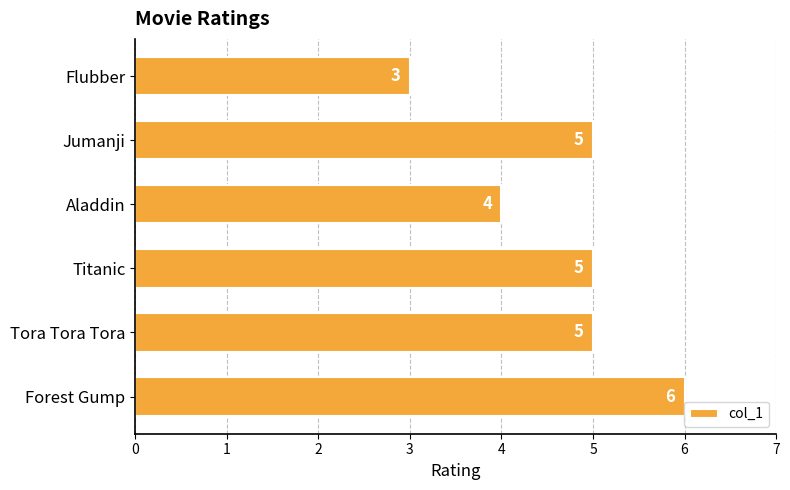

What is the sum of all values?

28